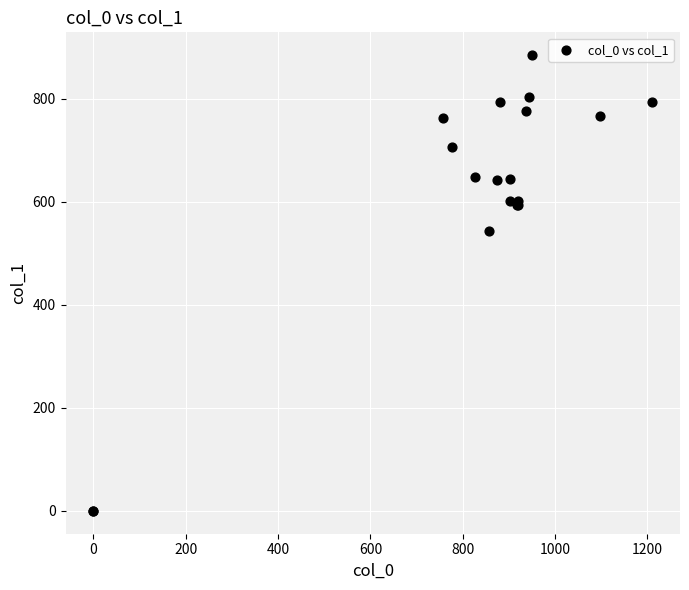

What Y value in the scatter plot is closest to 442?

543.4